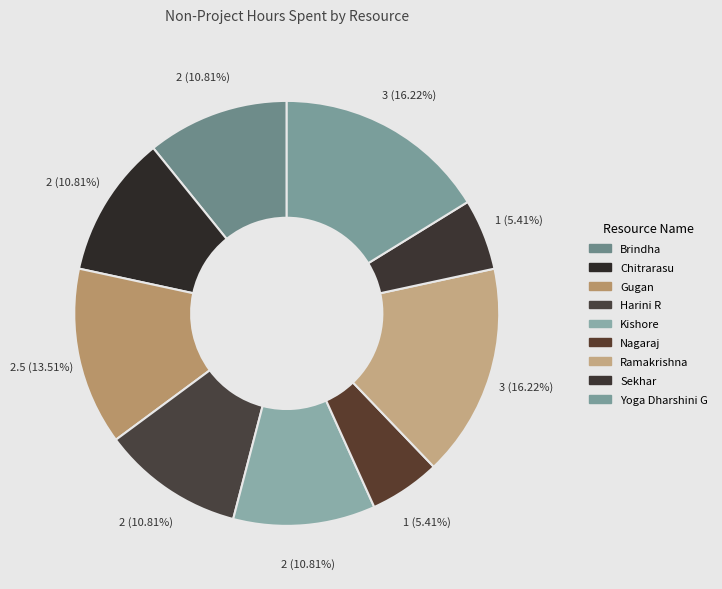

Which slice is the smallest?

Nagaraj